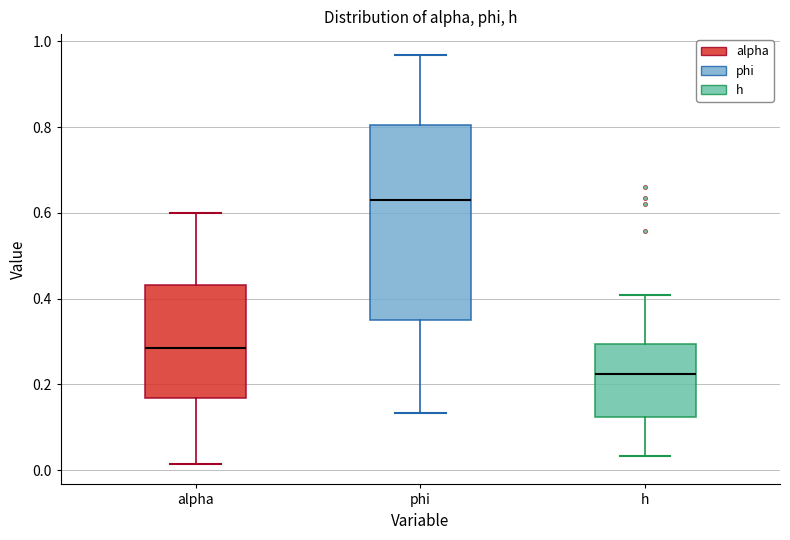

Reading left to right, transcribe this box plot: for each box, give where its median line is, the range the box spans, and where its two whiskers end, as read against the y-axis. The values are not printed on the chart, so give them approximately, as read against the axis.

alpha: median 0.28, box 0.16 to 0.44, whiskers 0.02 to 0.60
phi: median 0.62, box 0.36 to 0.80, whiskers 0.14 to 0.96
h: median 0.22, box 0.12 to 0.30, whiskers 0.04 to 0.40